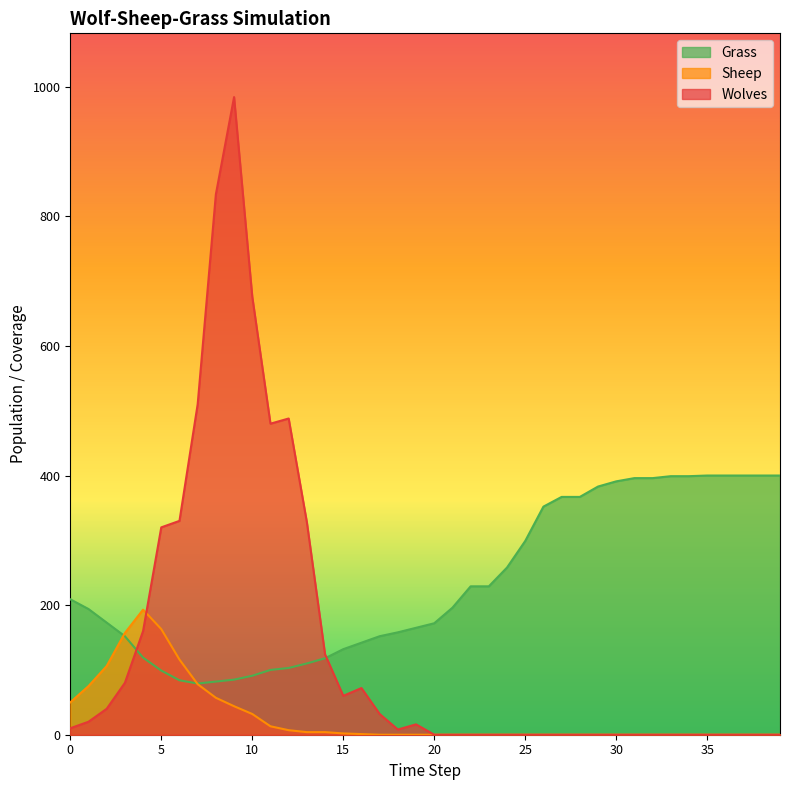

List the series in order of their overall mean, highest first.

Grass, Wolves, Sheep